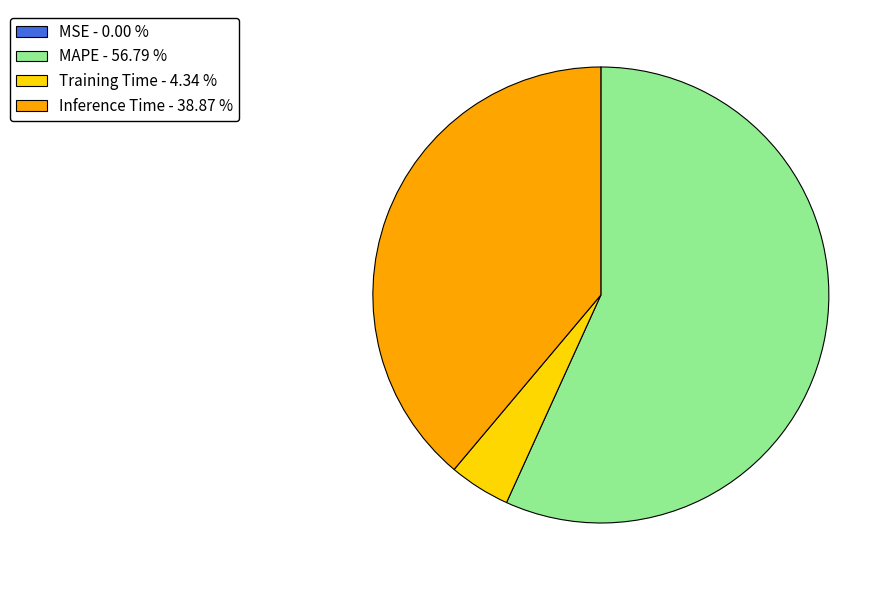

Which category has the biggest portion of the pie?

MAPE